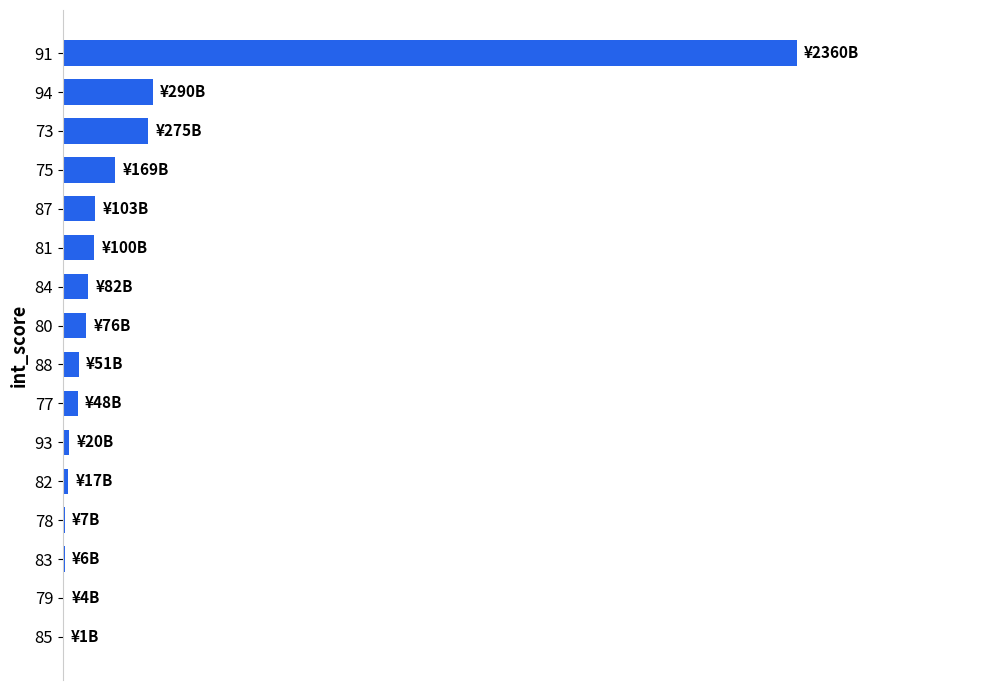

Does the chart contain stacked bars?

No